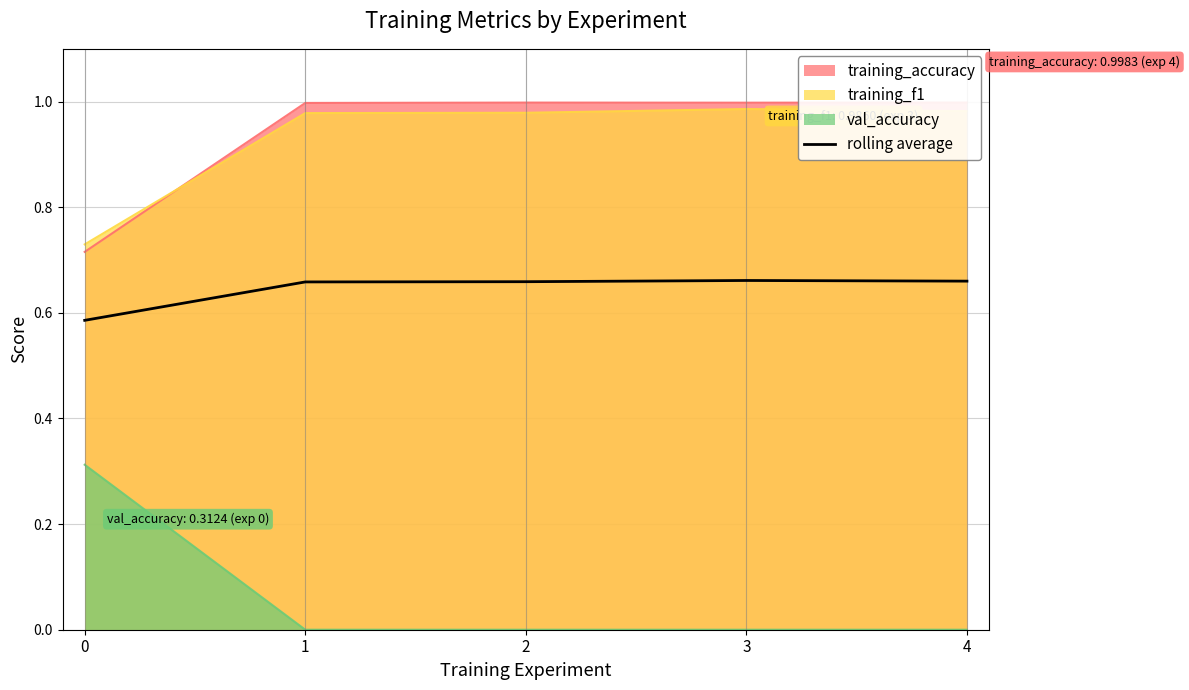

List the labels in order of value, largest first.

3, 4, 2, 1, 0